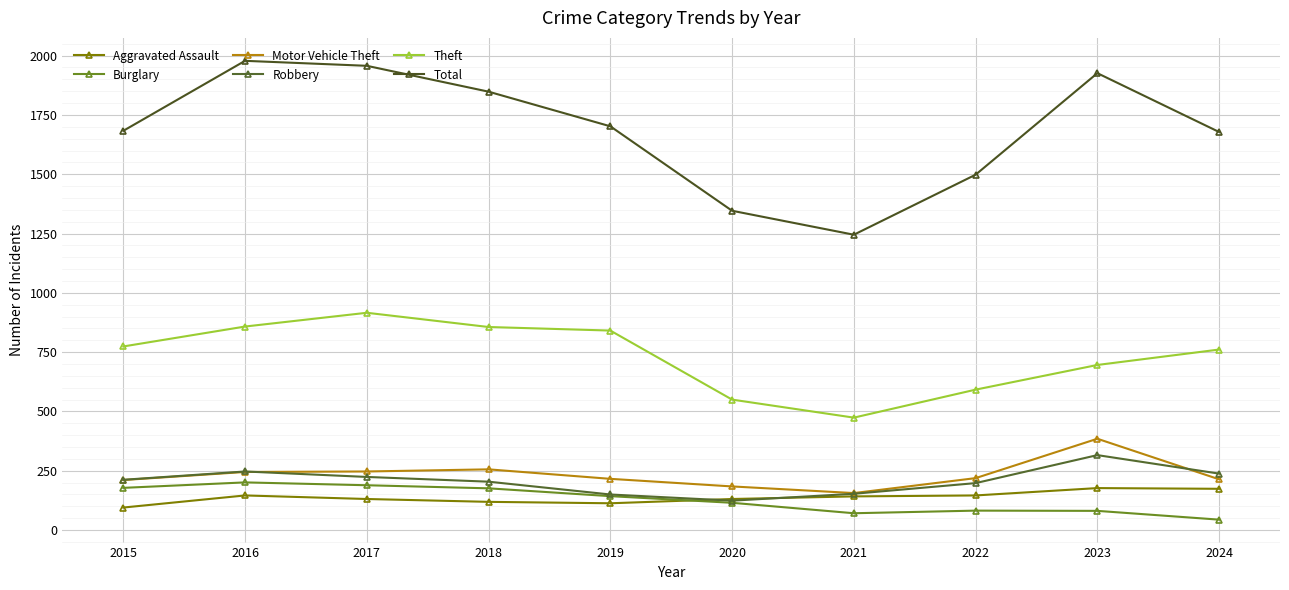

What is the value of the Aggravated Assault point at the 5th from the left?

113